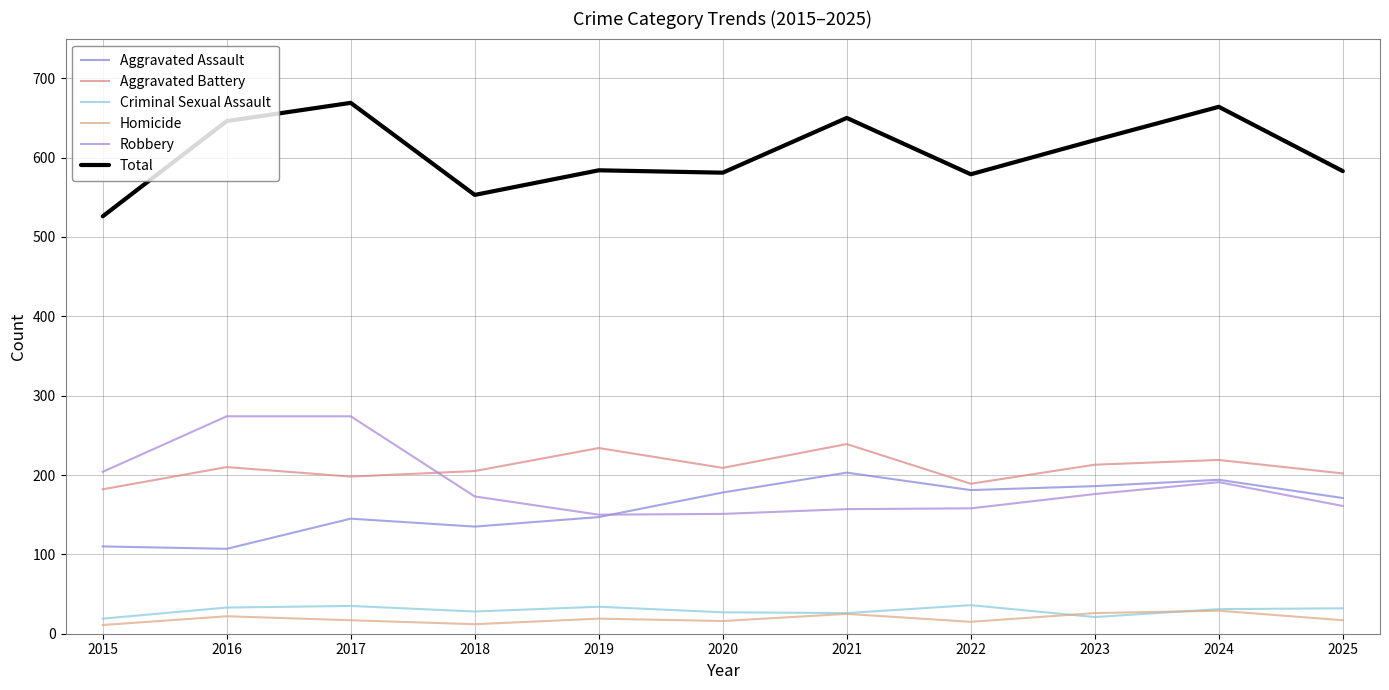

What is the value of the Robbery point at the 2nd from the left?

274